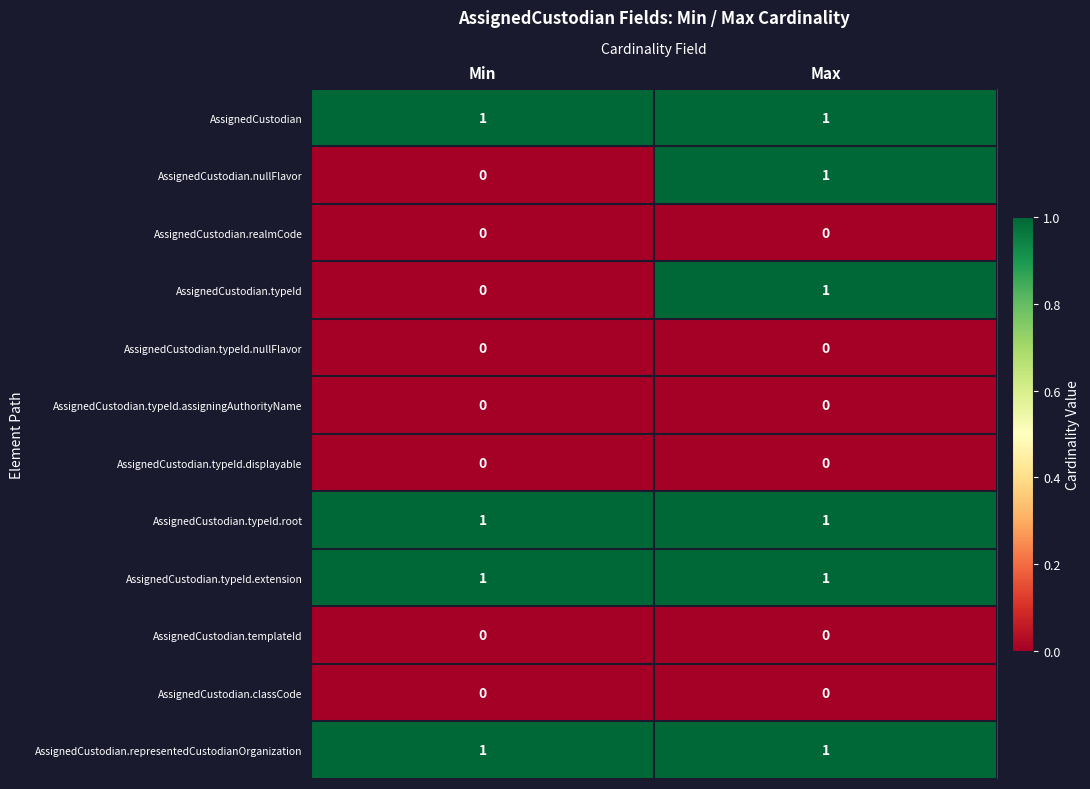

The AssignedCustodian series shows 2 at Min. True or false?

False